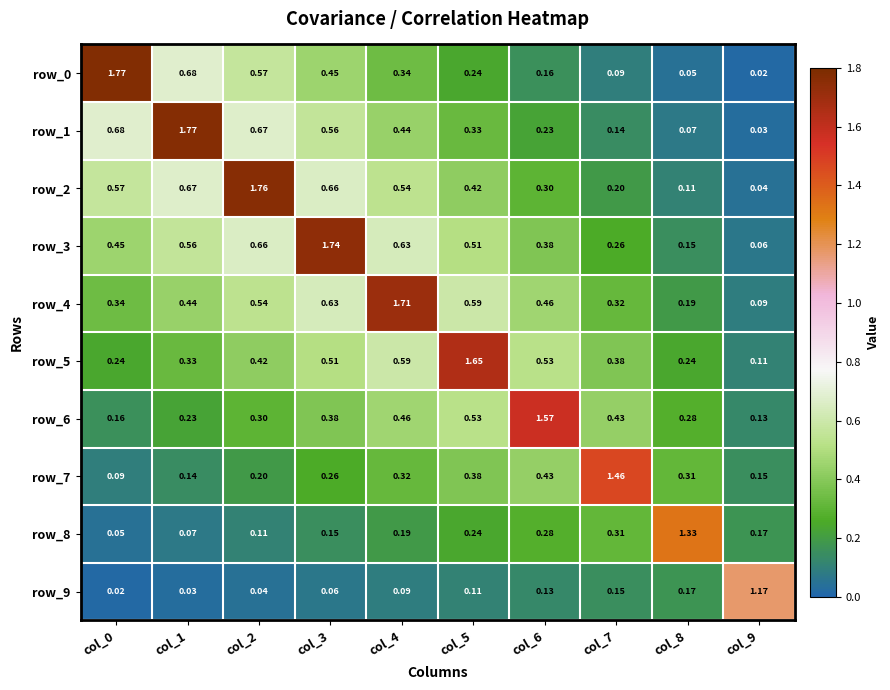

What is the difference between the maximum and second lowest values in the row_6 series?

1.4